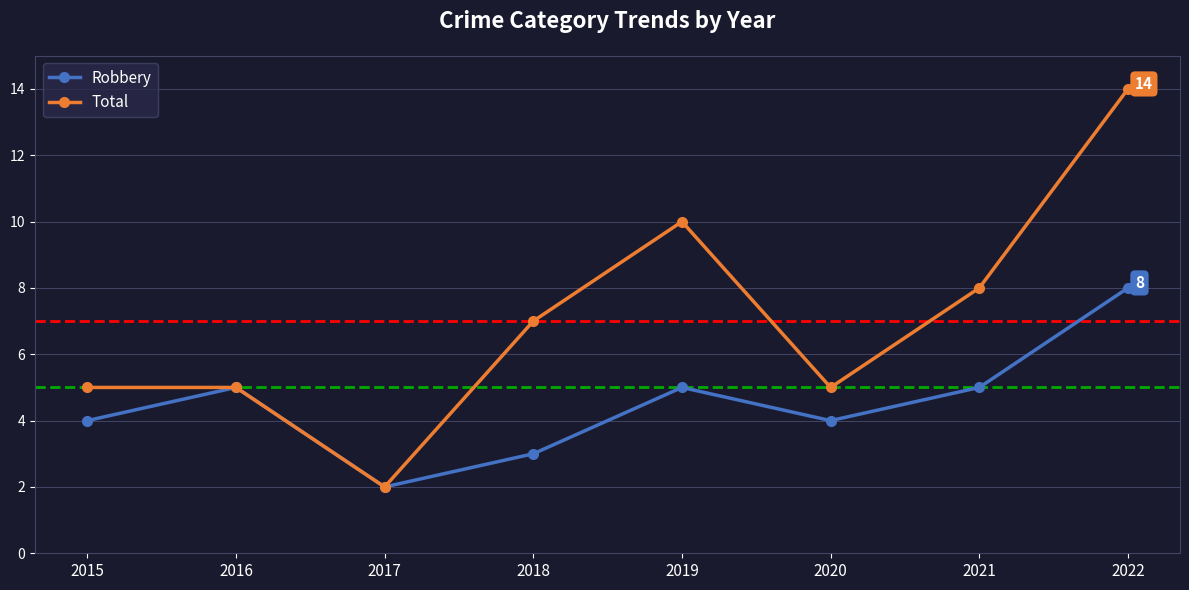

Is the value of Robbery at 2022 greater than the value of Total at 2020?

Yes